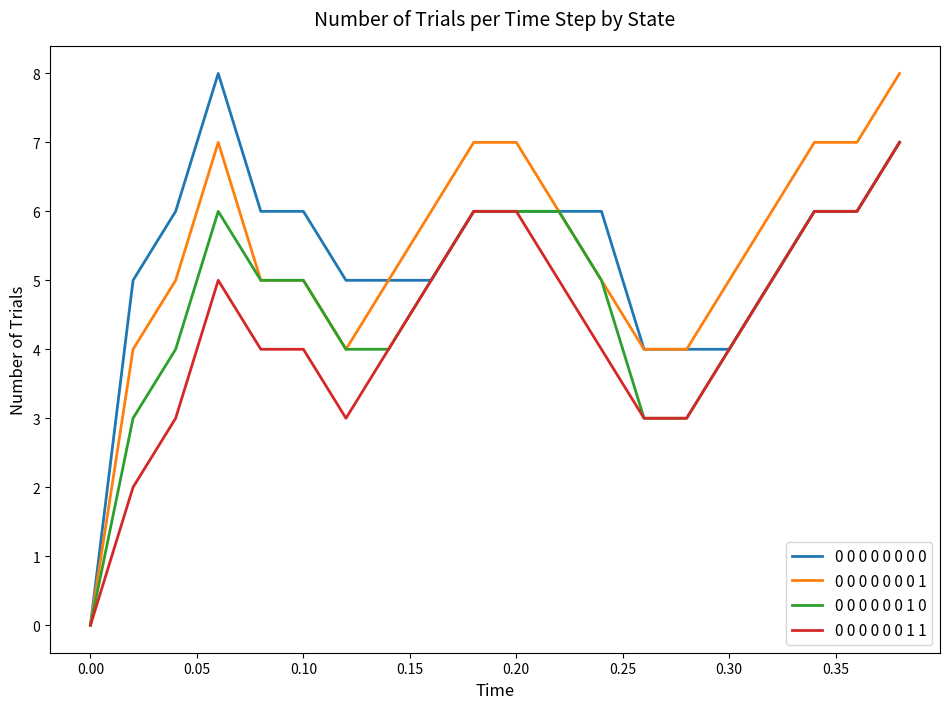

What are all the series names shown in the legend?

0 0 0 0 0 0 0 0, 0 0 0 0 0 0 0 1, 0 0 0 0 0 0 1 0, 0 0 0 0 0 0 1 1